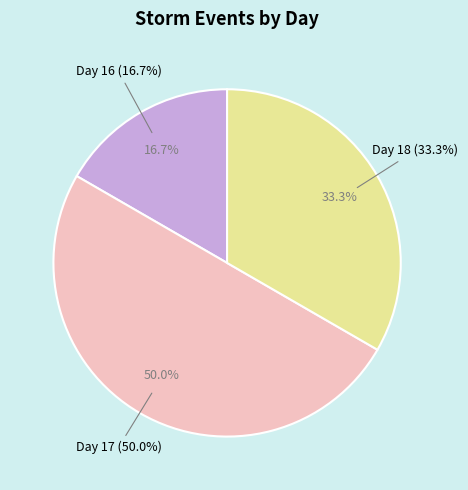

Count the number of slices in the pie.

3